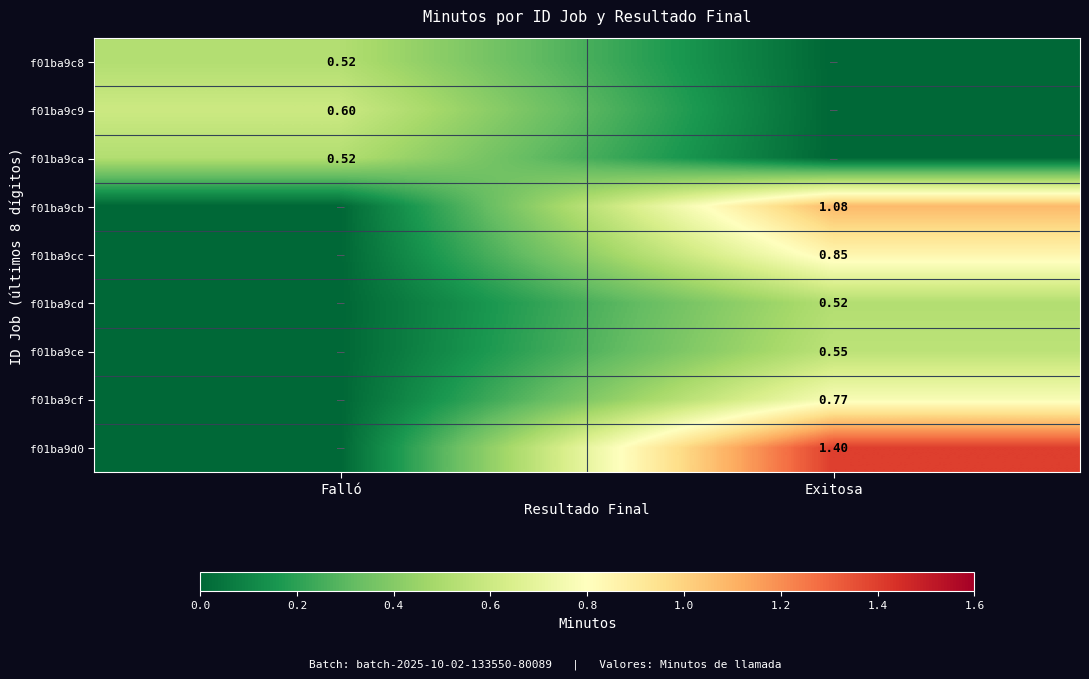

What is the difference between the maximum and minimum values in the f01ba9cc series?

0.8